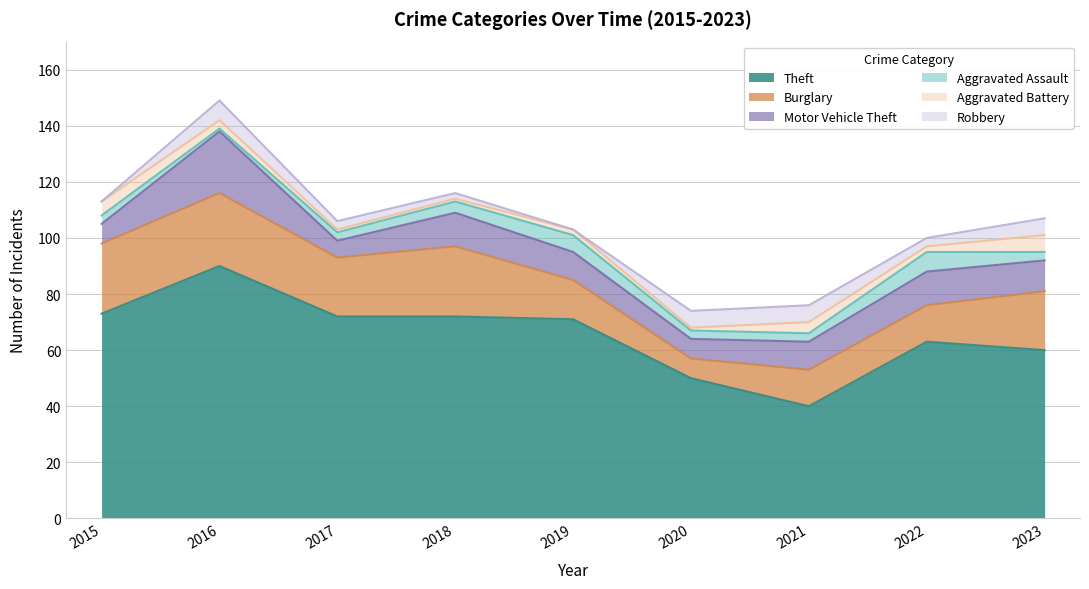

Rank the series by their maximum value, from highest to lowest.

Theft, Burglary, Motor Vehicle Theft, Aggravated Assault, Robbery, Aggravated Battery